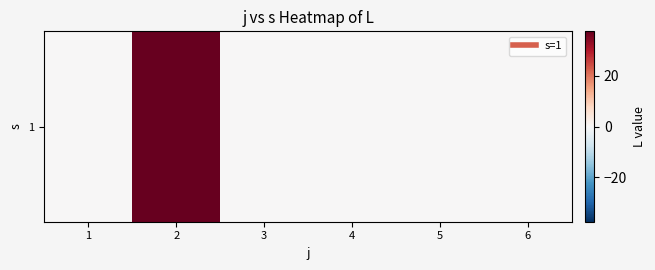

Is it true that the value at 1 is 23.9?

False